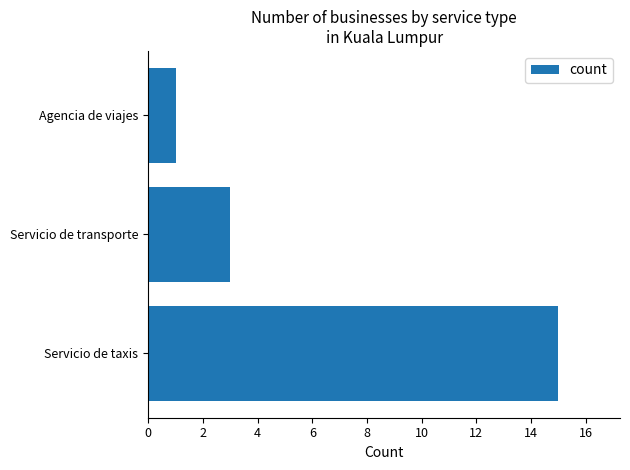

How many values are between 1 and 15?

3